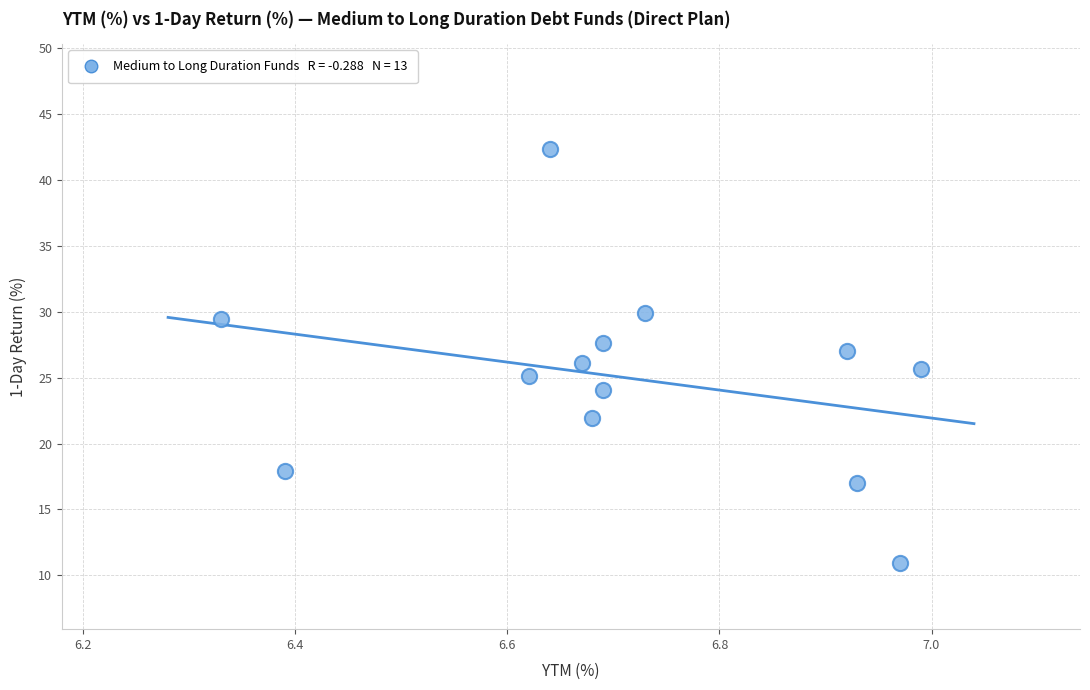

What is the range of X values (max minus min)?

0.7